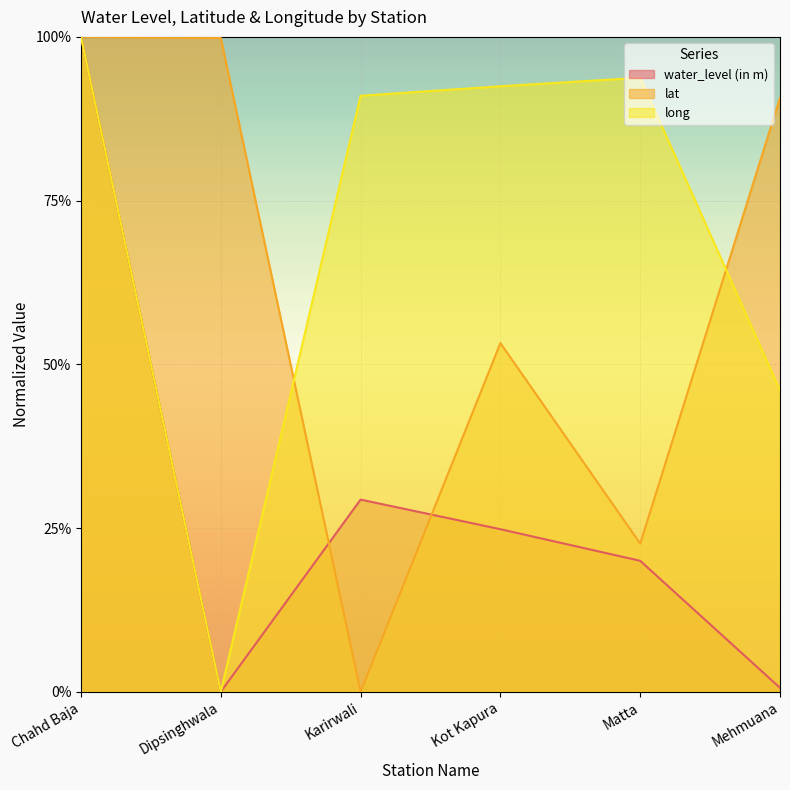

True or false: water_level (in m) and long intersect in this chart.

False